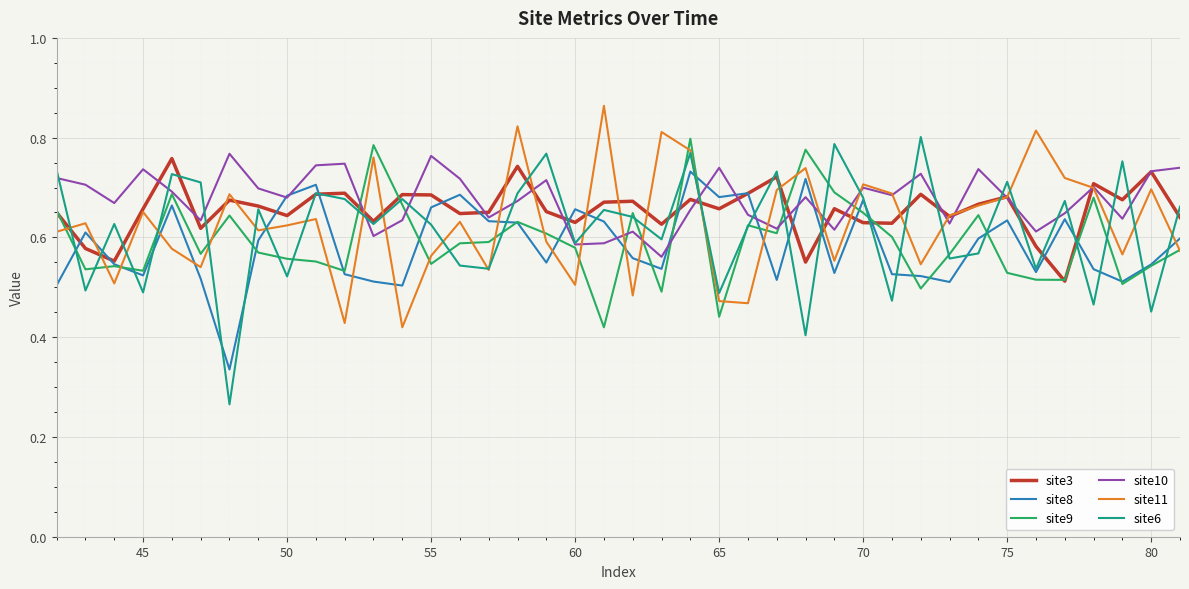

What is the sum of all site11 values?

25.2